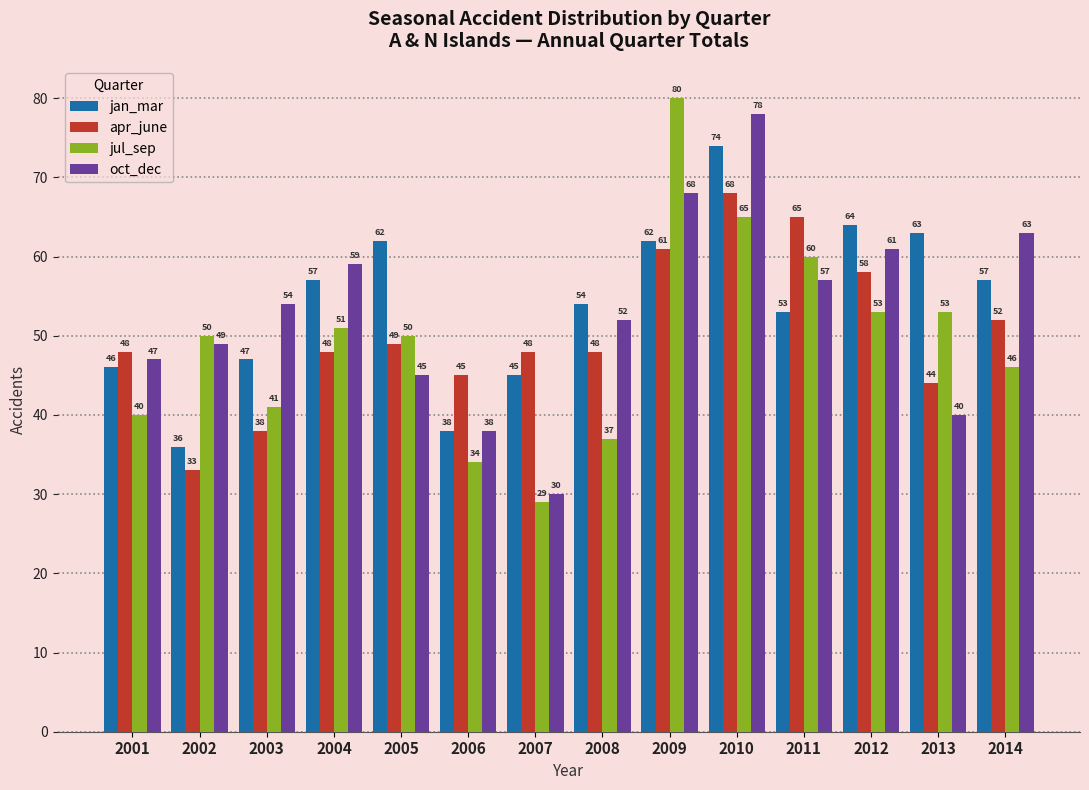

Rank the series by their average value, from lowest to highest.

jul_sep, apr_june, oct_dec, jan_mar